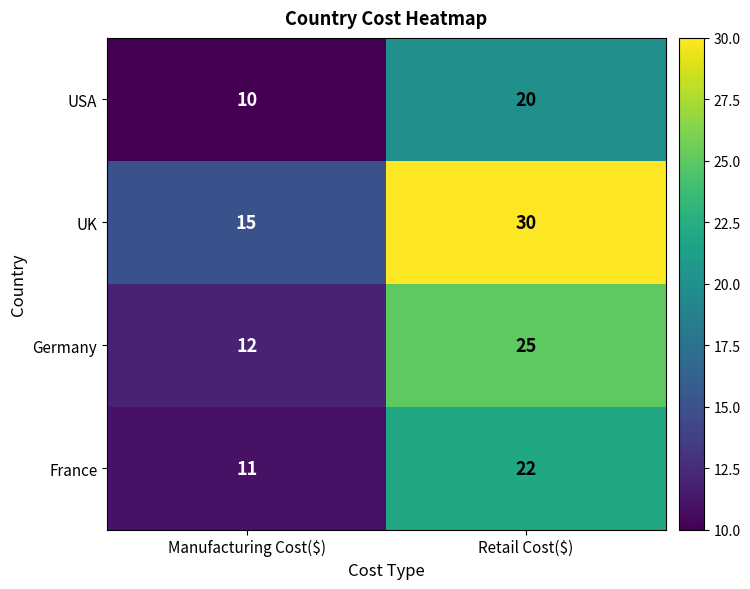

At which category is the sum across all series the highest?

Retail Cost($)